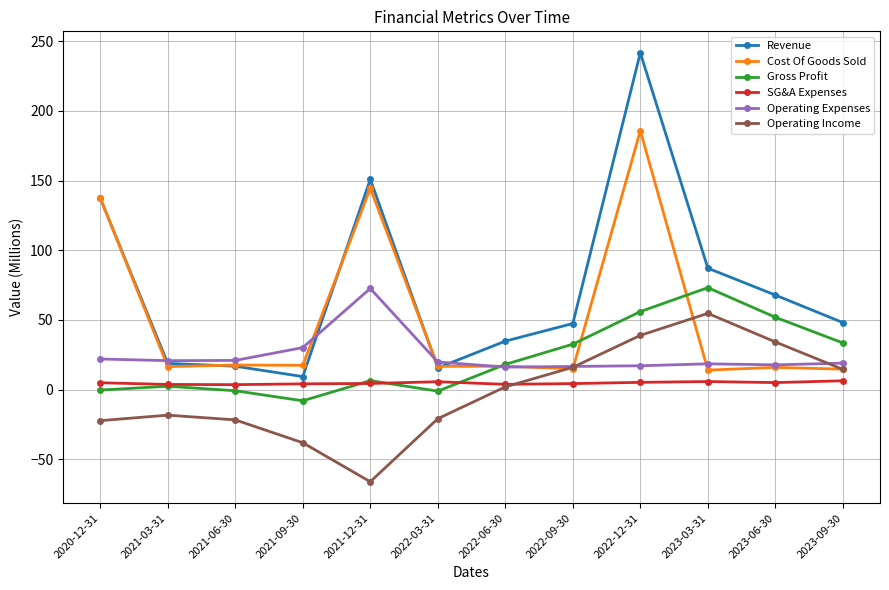

True or false: Gross Profit and Operating Income cross at least once.

False